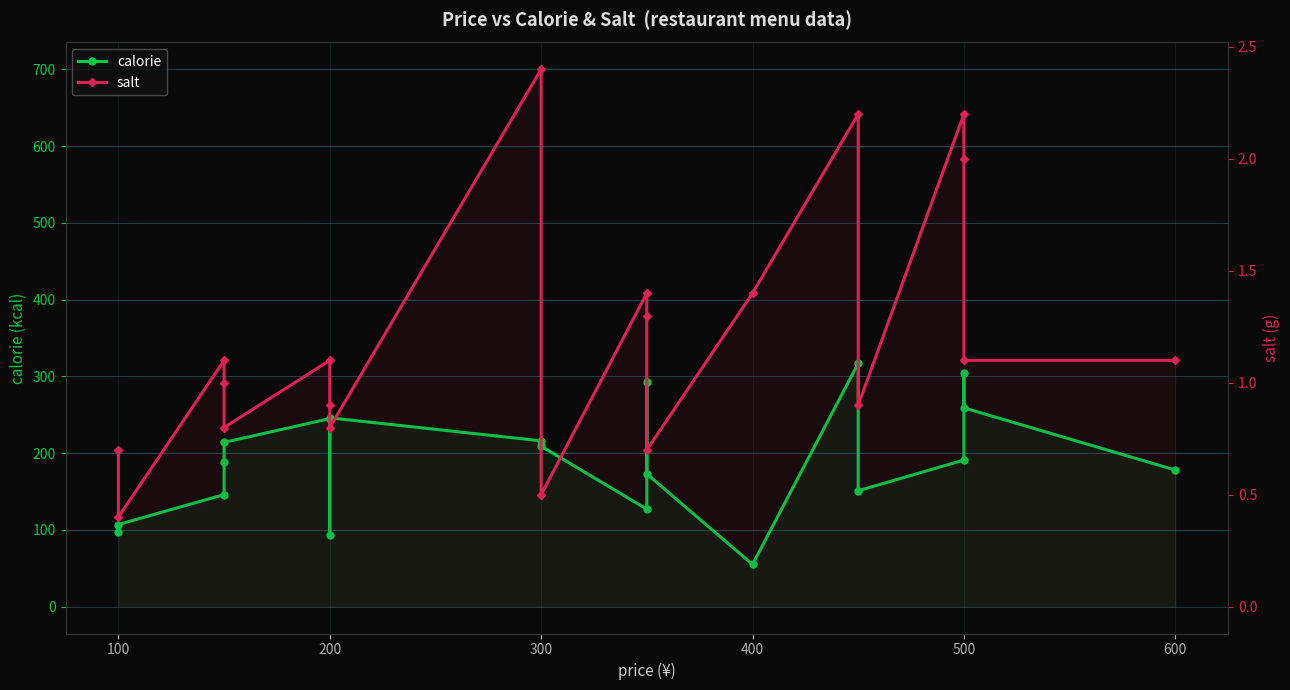

What is the average value of the salt series?

1.2